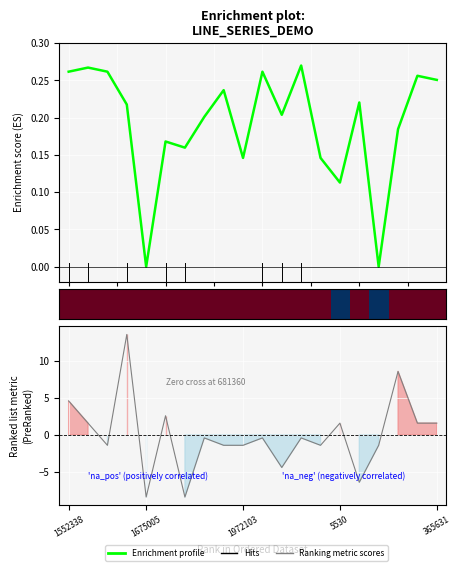

Which category has the highest value across all series?

5530